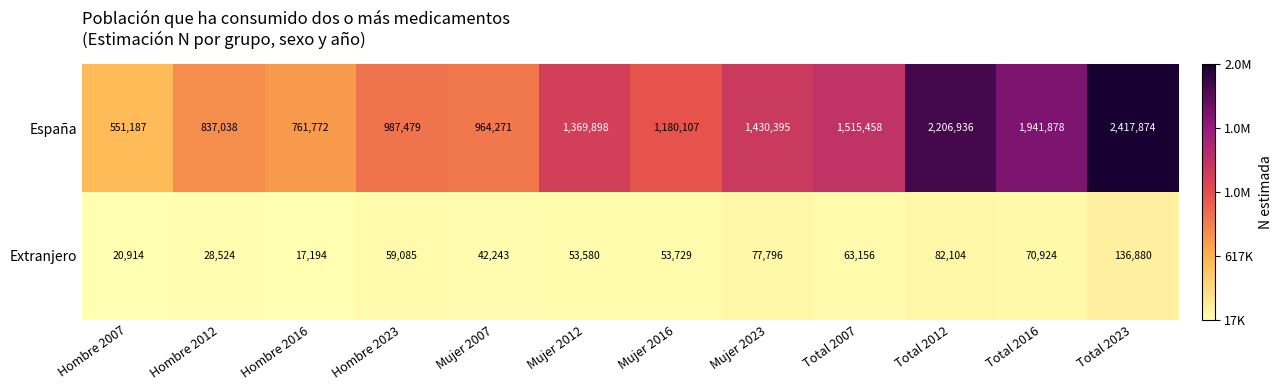

What is the difference between the maximum and minimum values in the Extranjero series?

119686